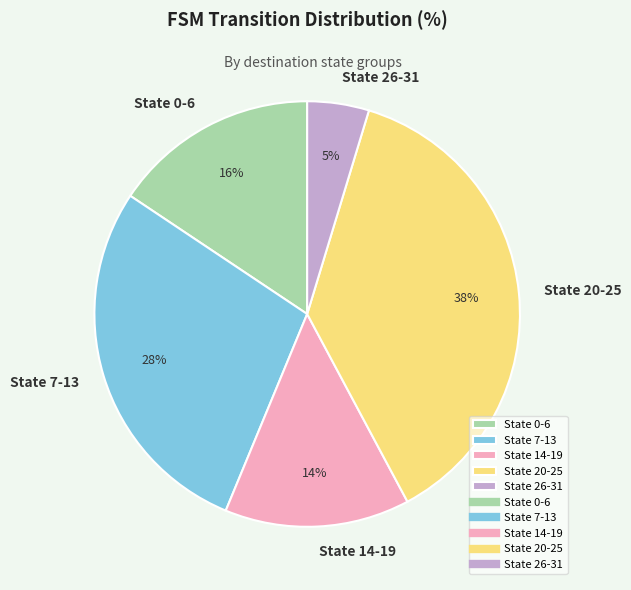

What is the largest slice in the pie chart?

State 20-25